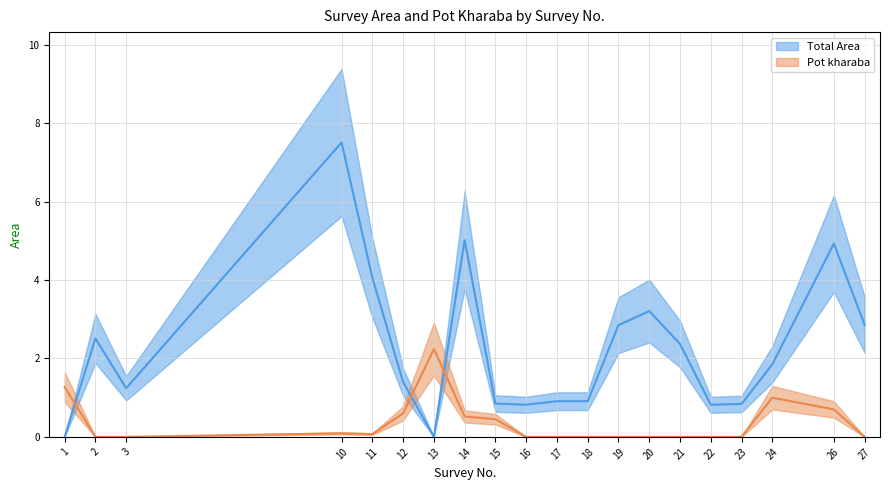

Is it true that Pot kharaba equals 0.0 at 19?

True